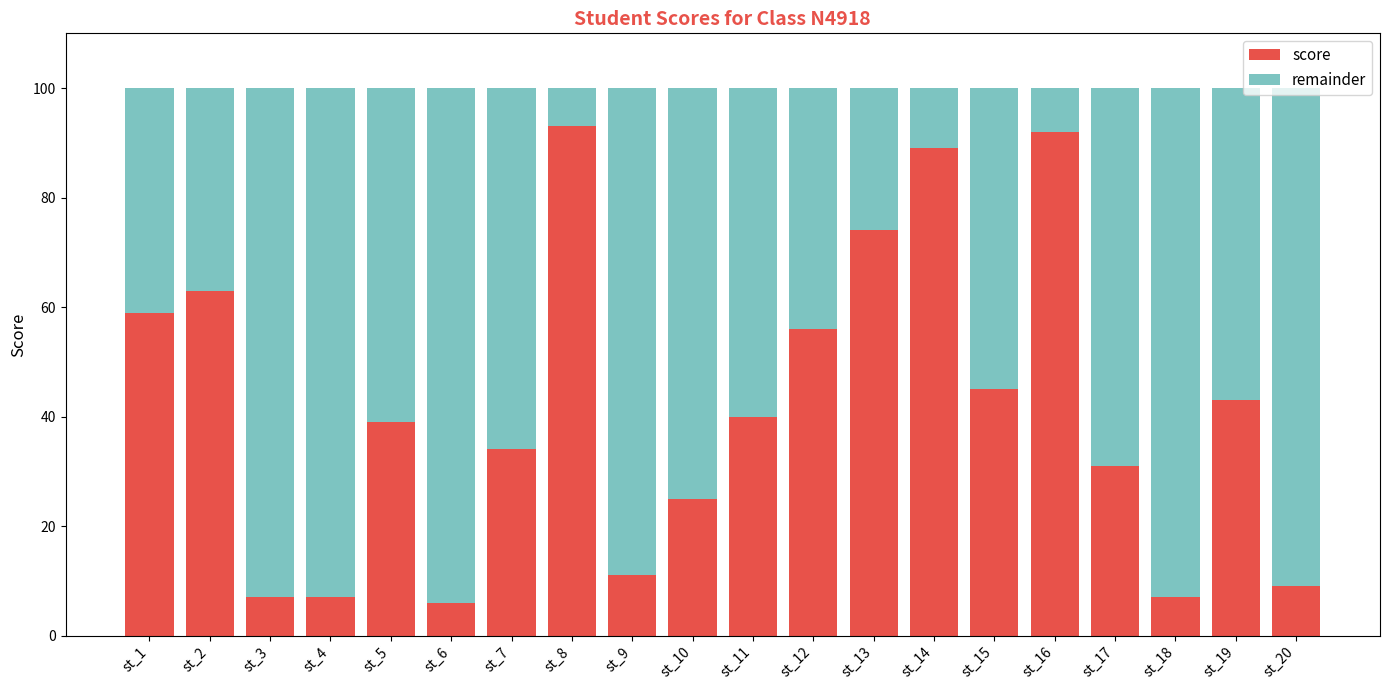

What is the difference between the score values at st_20 and st_14?

80